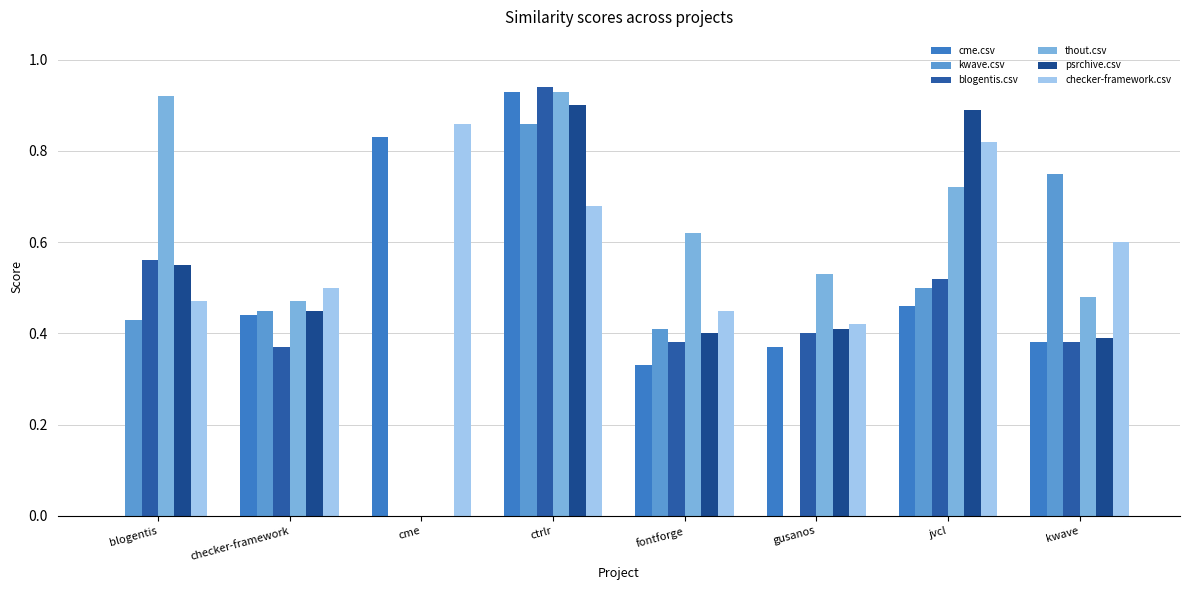

Is the value of kwave.csv at jvcl greater than the value of blogentis.csv at cme?

Yes